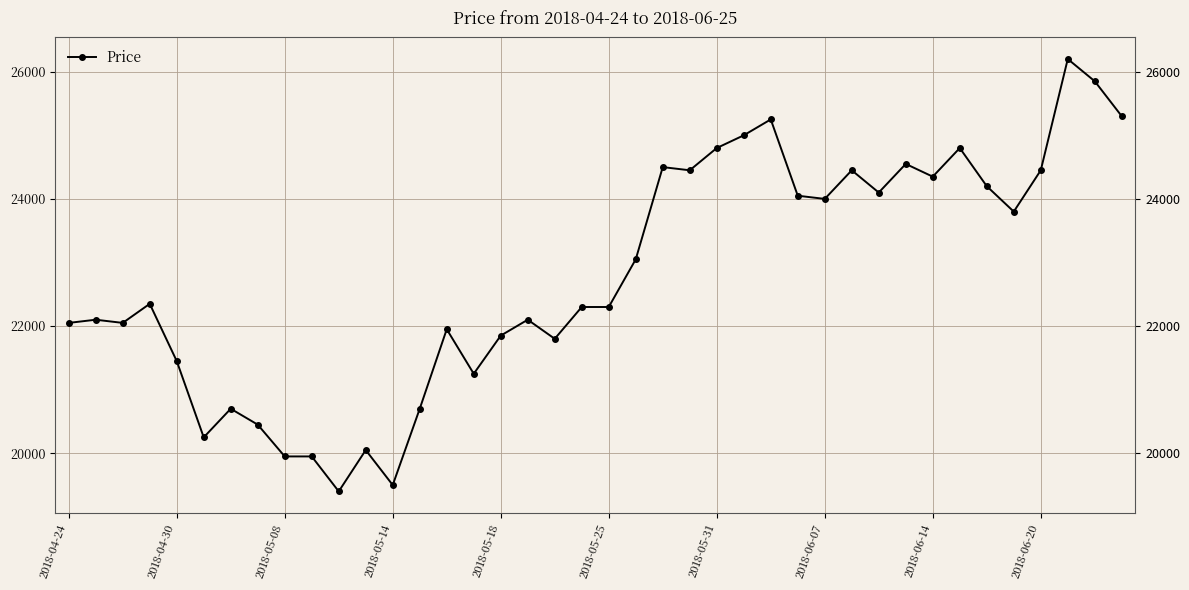

What is the difference between the maximum and minimum values?

6800